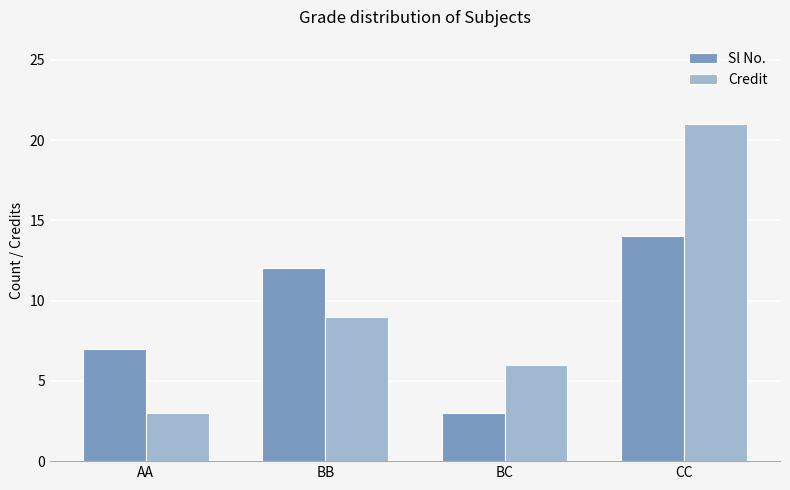

Is it true that Sl No. equals 3 at AA?

False